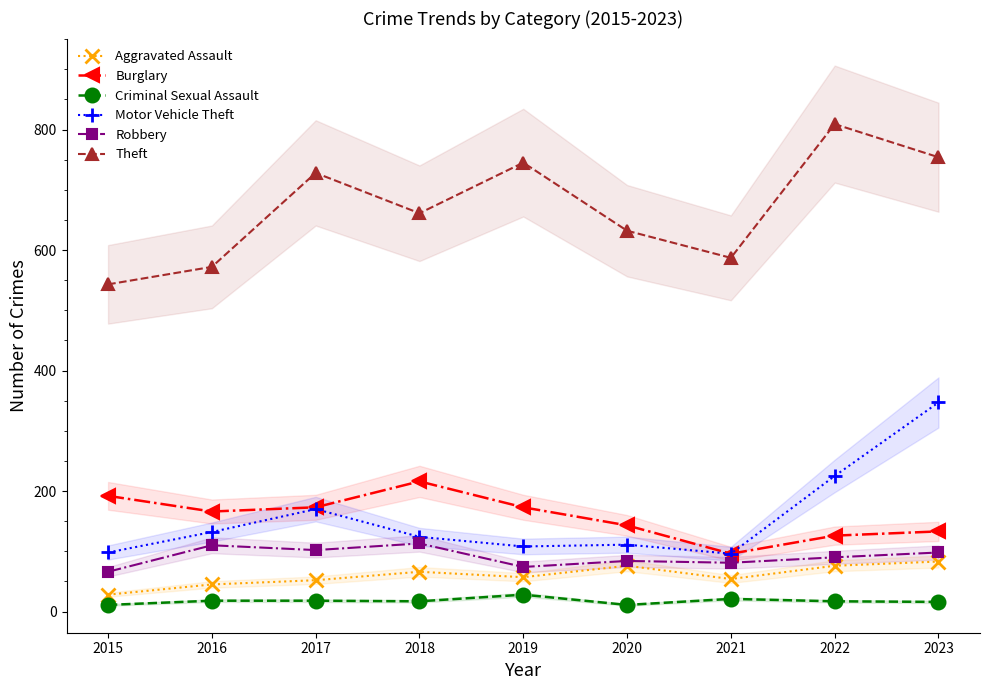

Between 2016 and 2019, which is larger?

2019